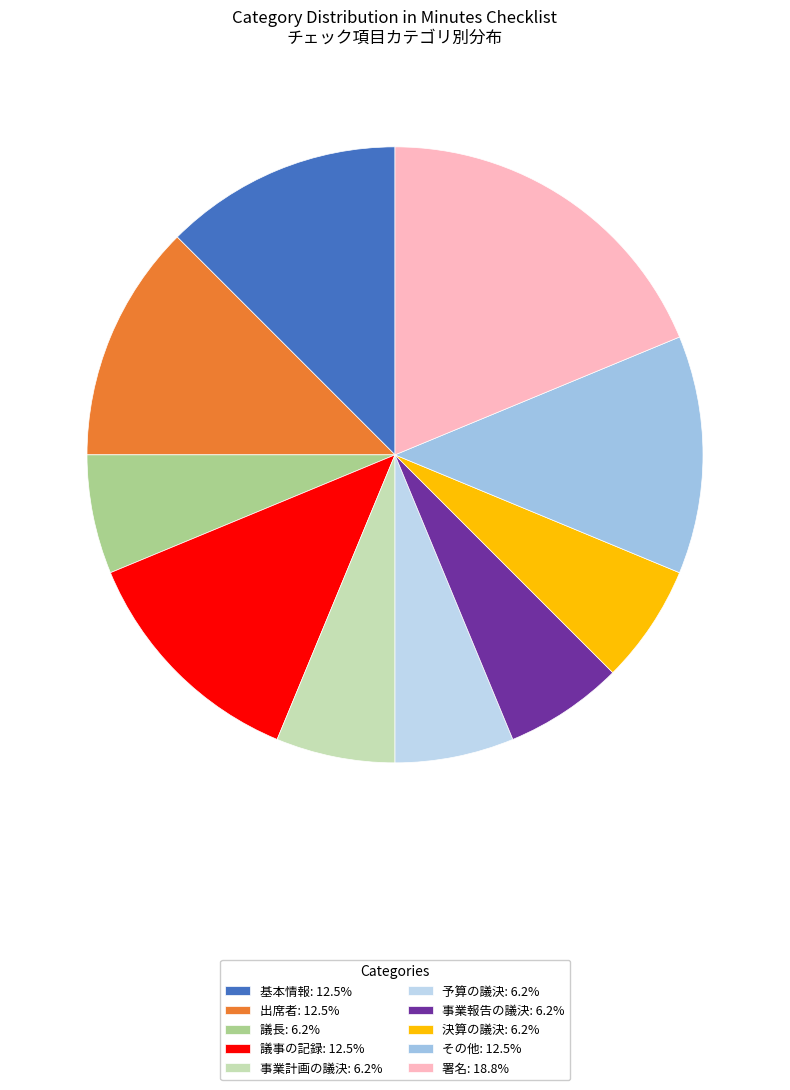

What percentage is NOT represented by 事業報告の議決?

93.8%